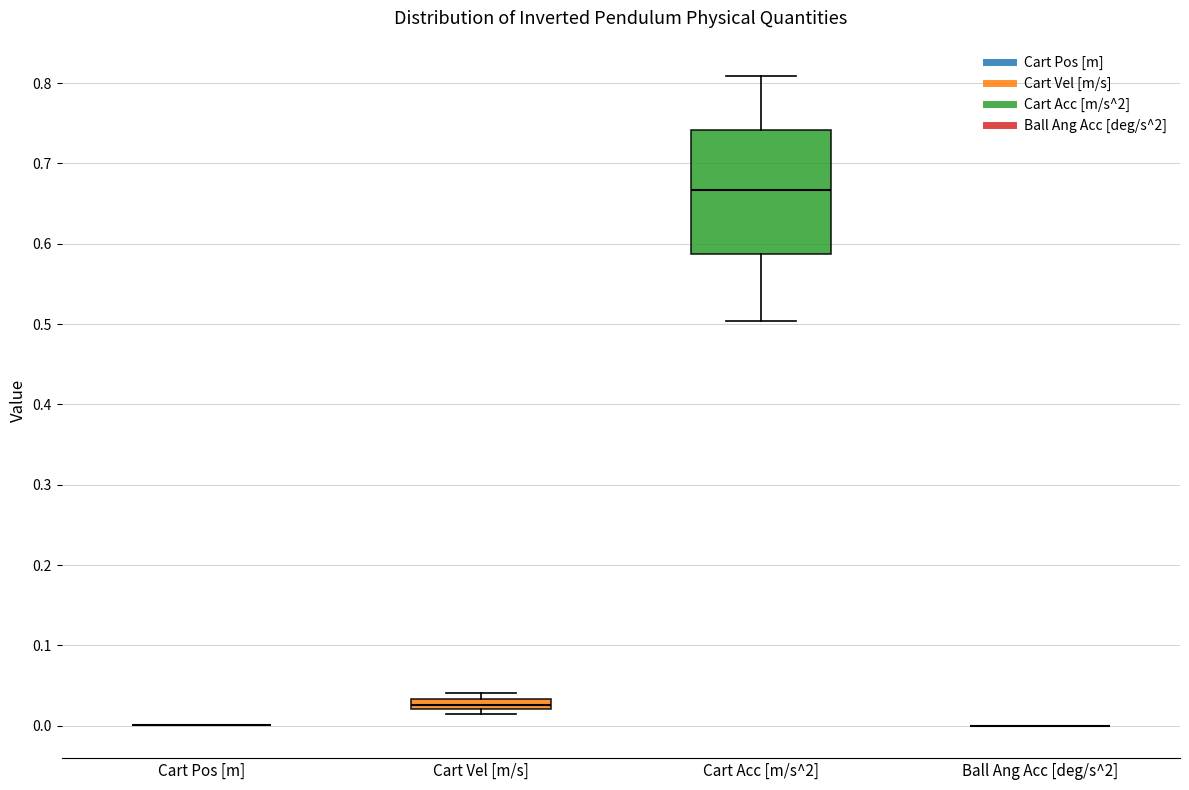

Which box is the tallest, from its lower edge to its upper edge?

Cart Acc [m/s^2]